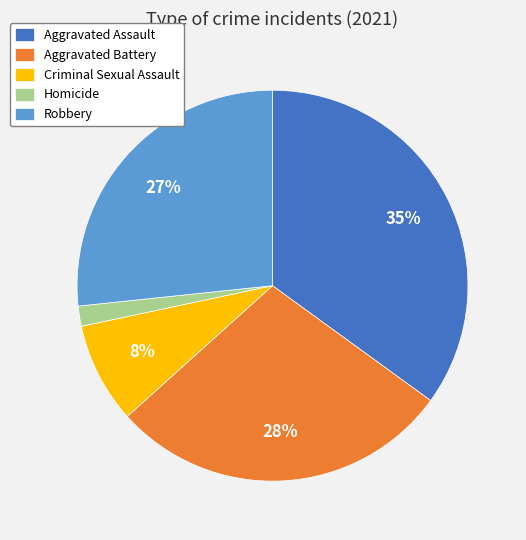

To the nearest percent, what percentage of the pie is Homicide?

2%